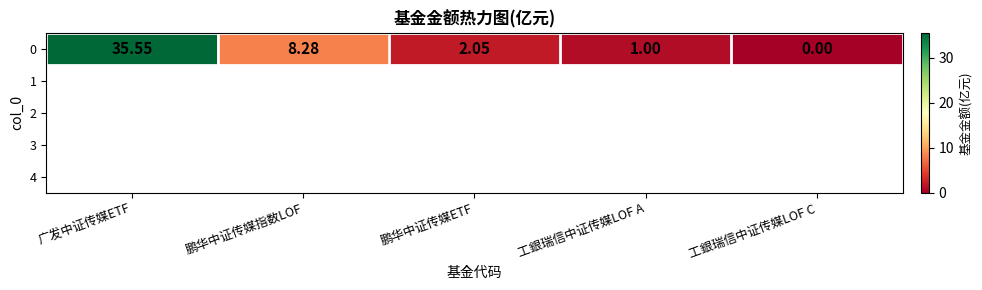

What is the ratio of the value at 广发中证传媒ETF to the value at 鹏华中证传媒指数LOF?

4.3